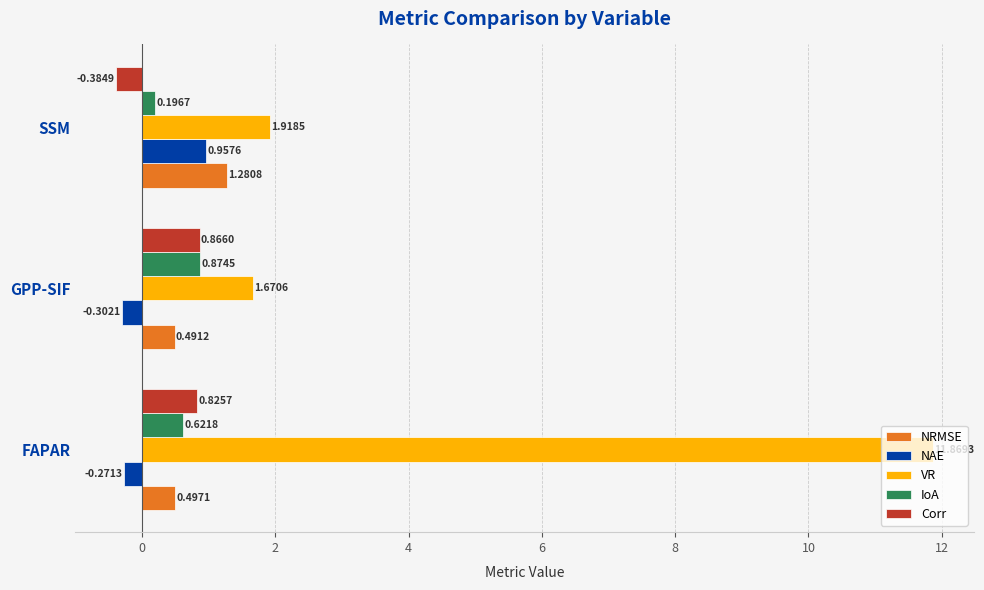

At which label is VR closest to 6?

SSM